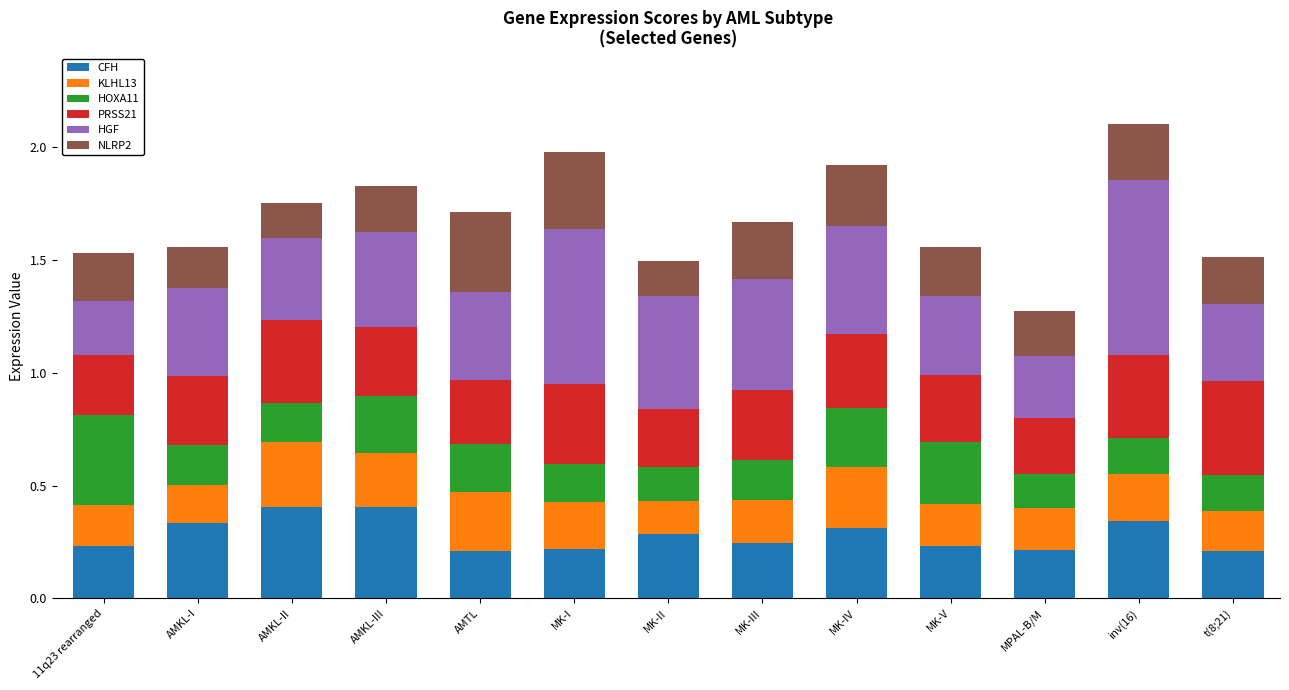

How many CFH values are between 0 and 1?

13